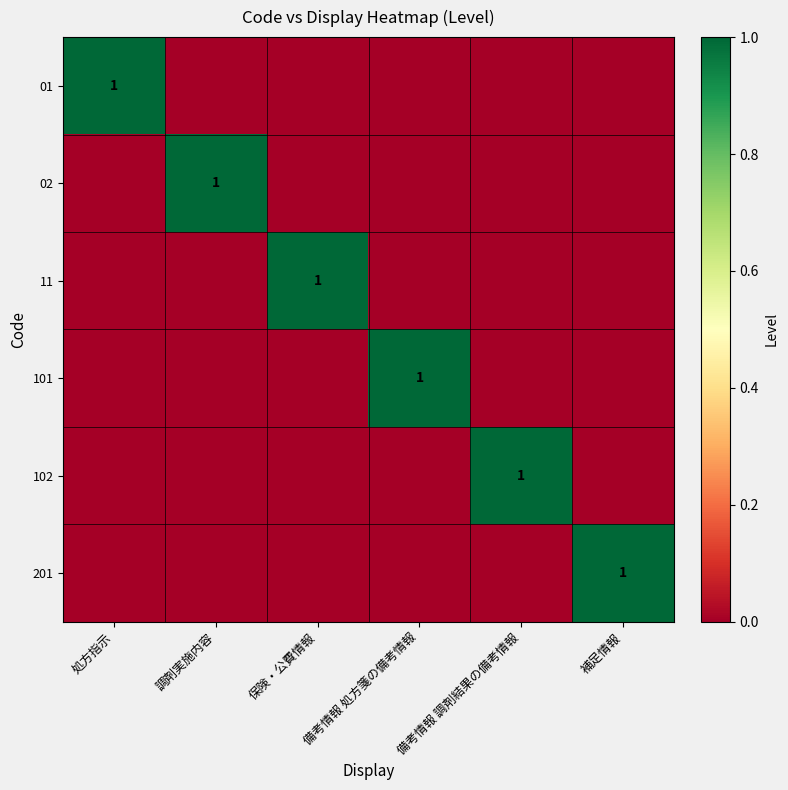

How many series are shown in this chart?

6